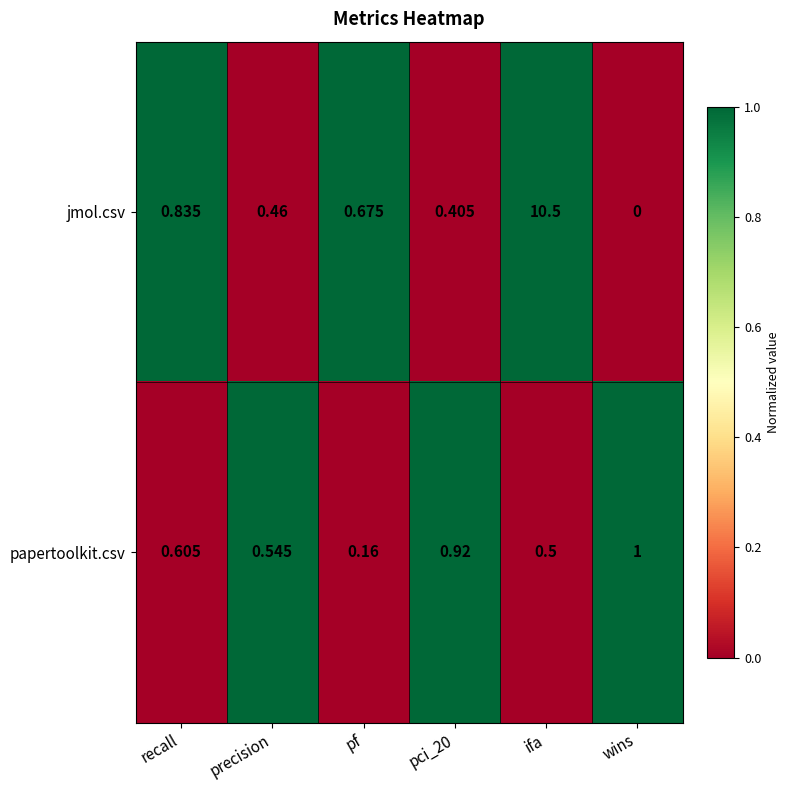

Which series has the largest total across all categories?

jmol.csv